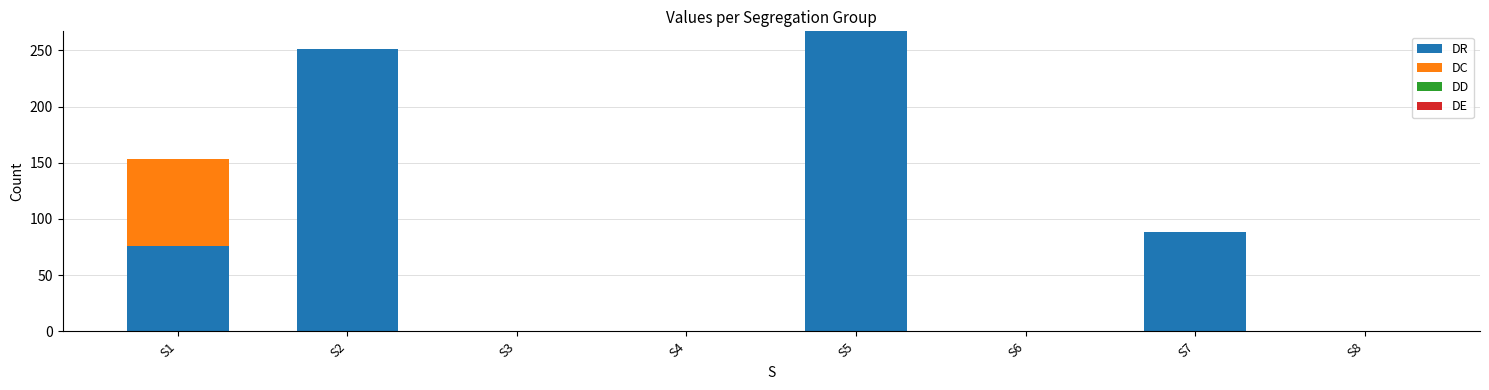

Is it true that DR equals -178 at S6?

False